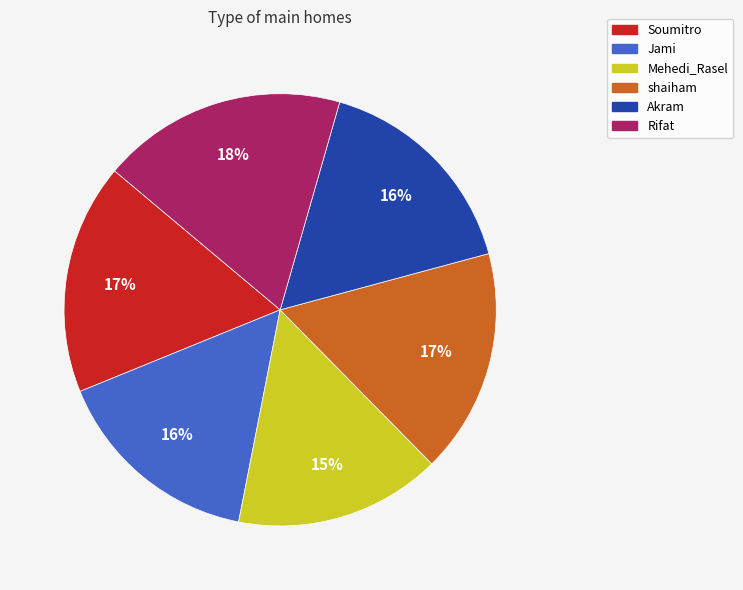

Count the number of slices in the pie.

6